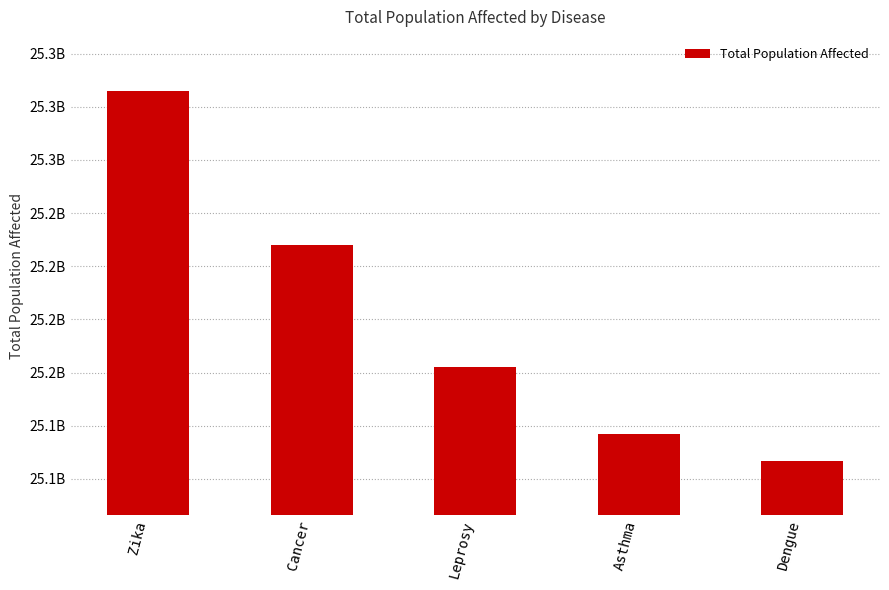

Are the bars horizontal?

No